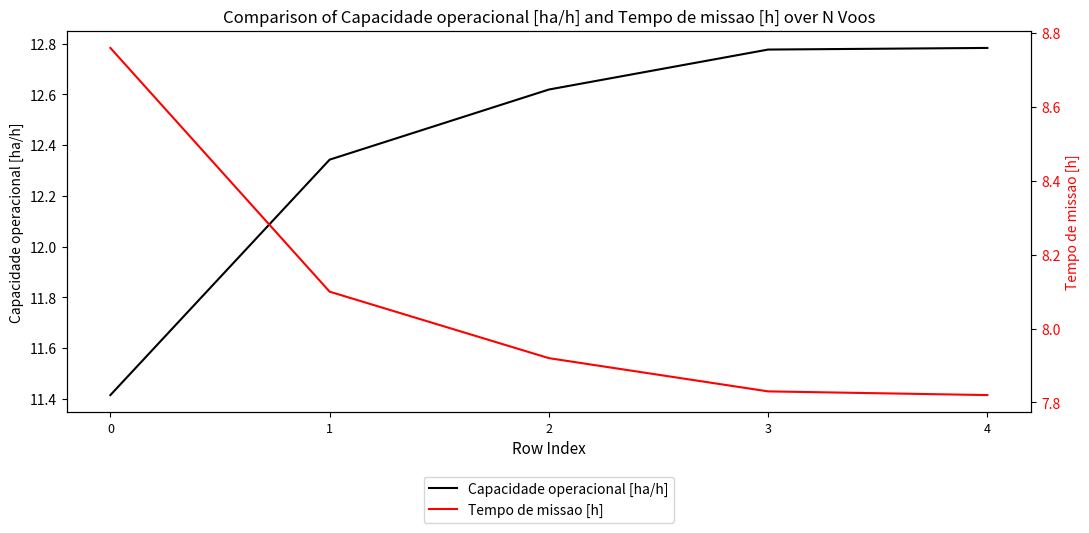

Rank the series by their average value, from highest to lowest.

Capacidade operacional [ha/h], Tempo de missao [h]